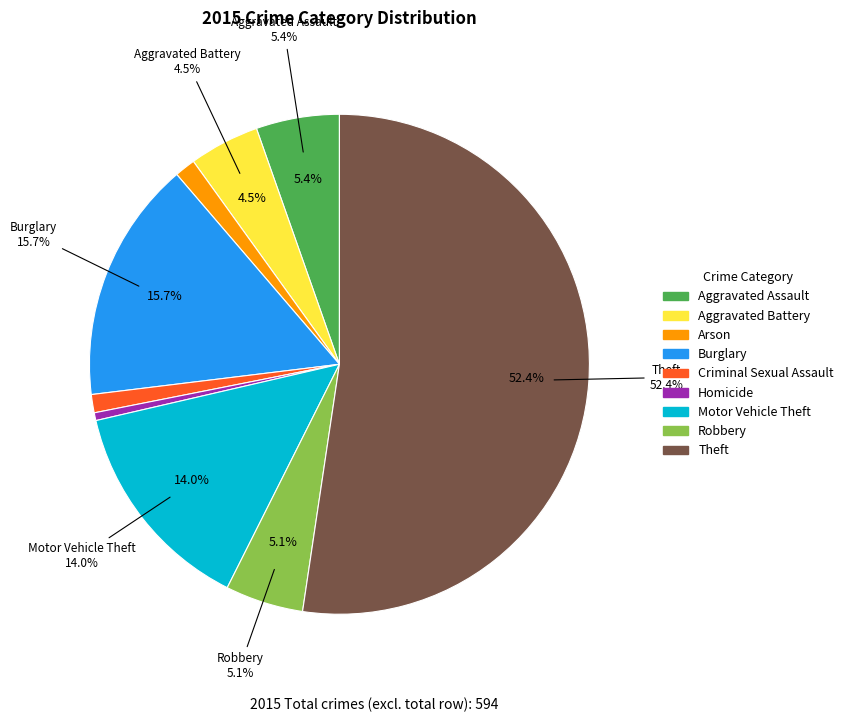

To the nearest percent, what portion does Aggravated Battery represent?

5%